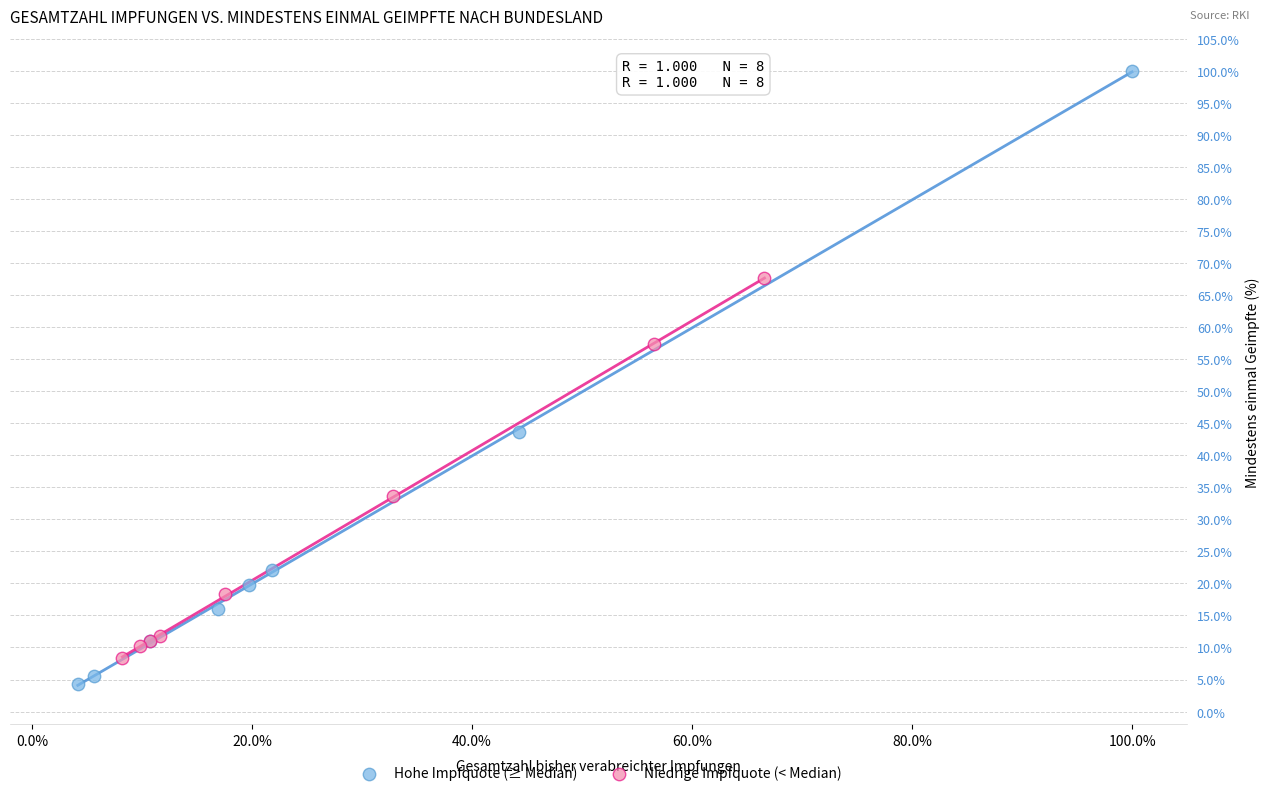

Which series has the widest spread of Y values?

Hohe Impfquote (≥ Median)